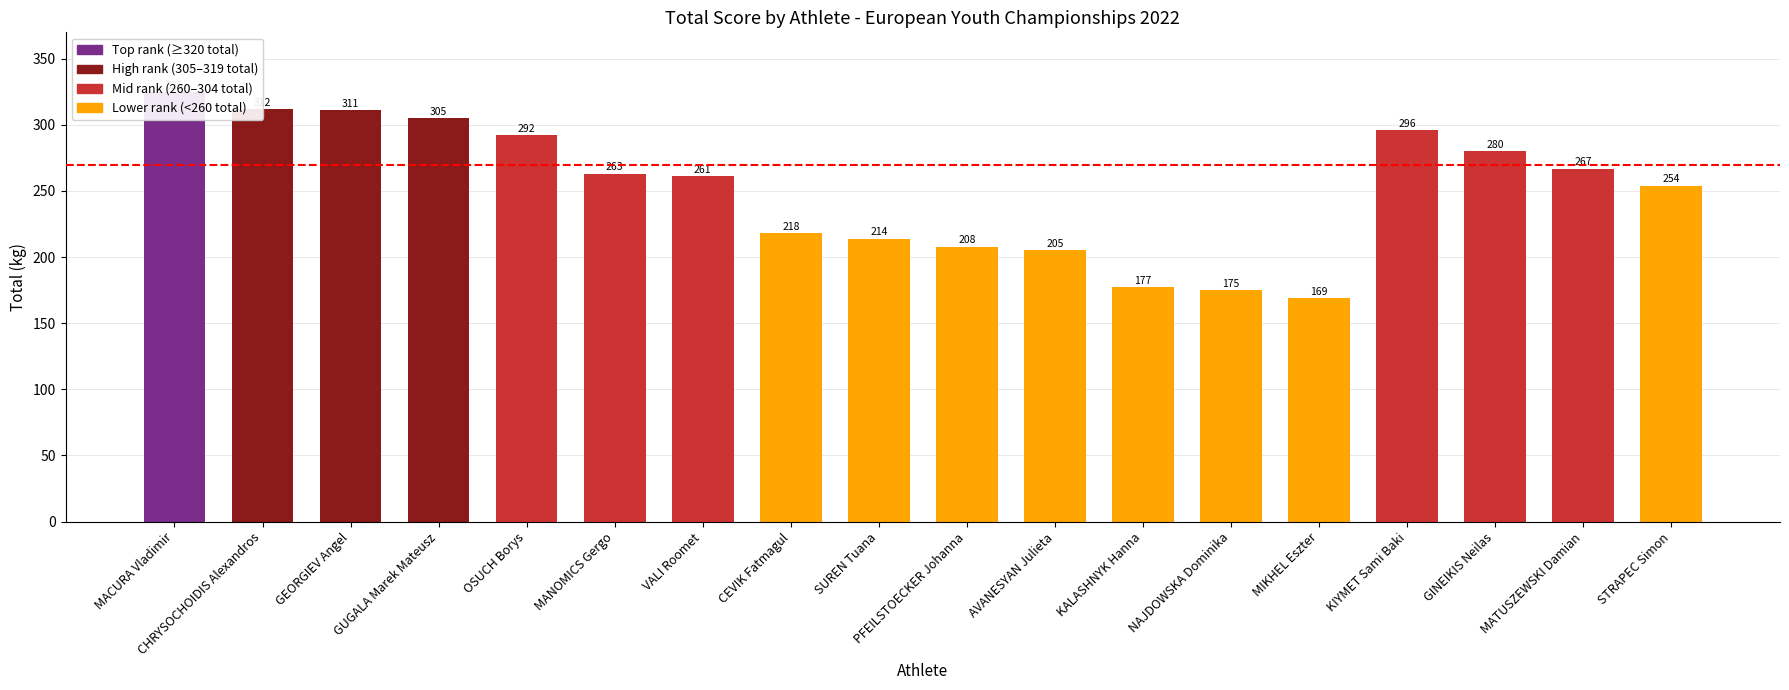

How many data points does each series have?

18